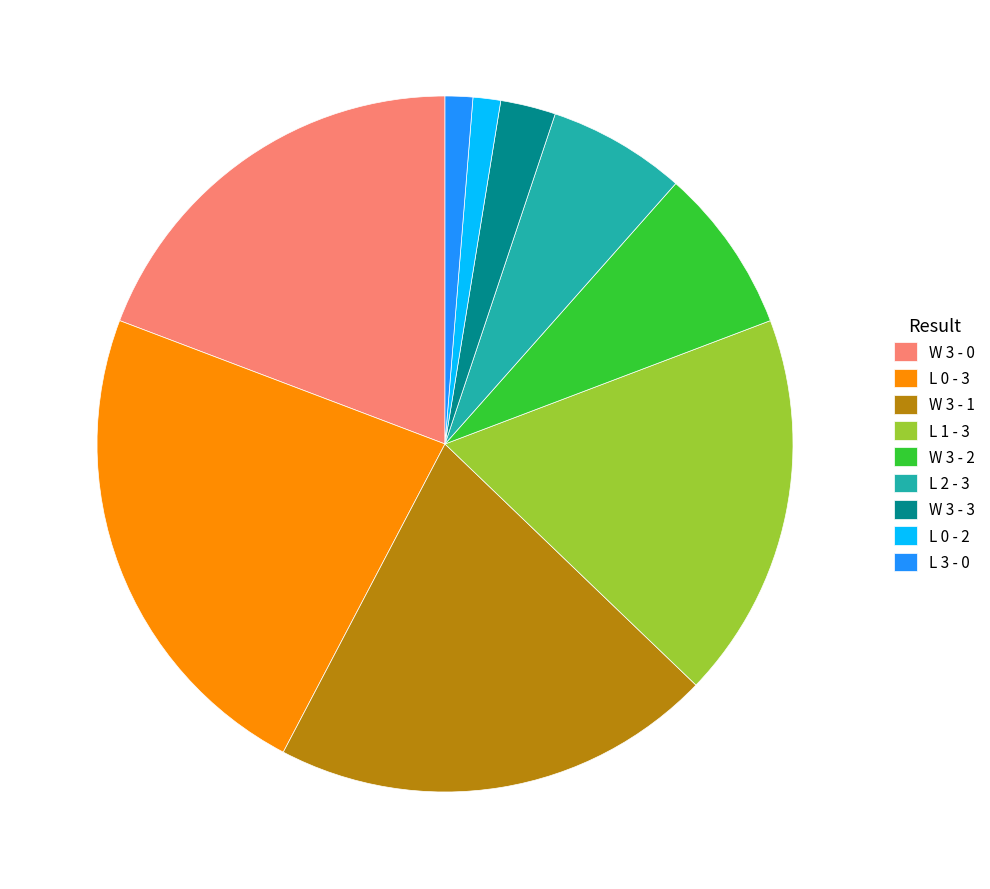

Do W 3 - 3 and L 0 - 3 together represent more than half of the pie?

No